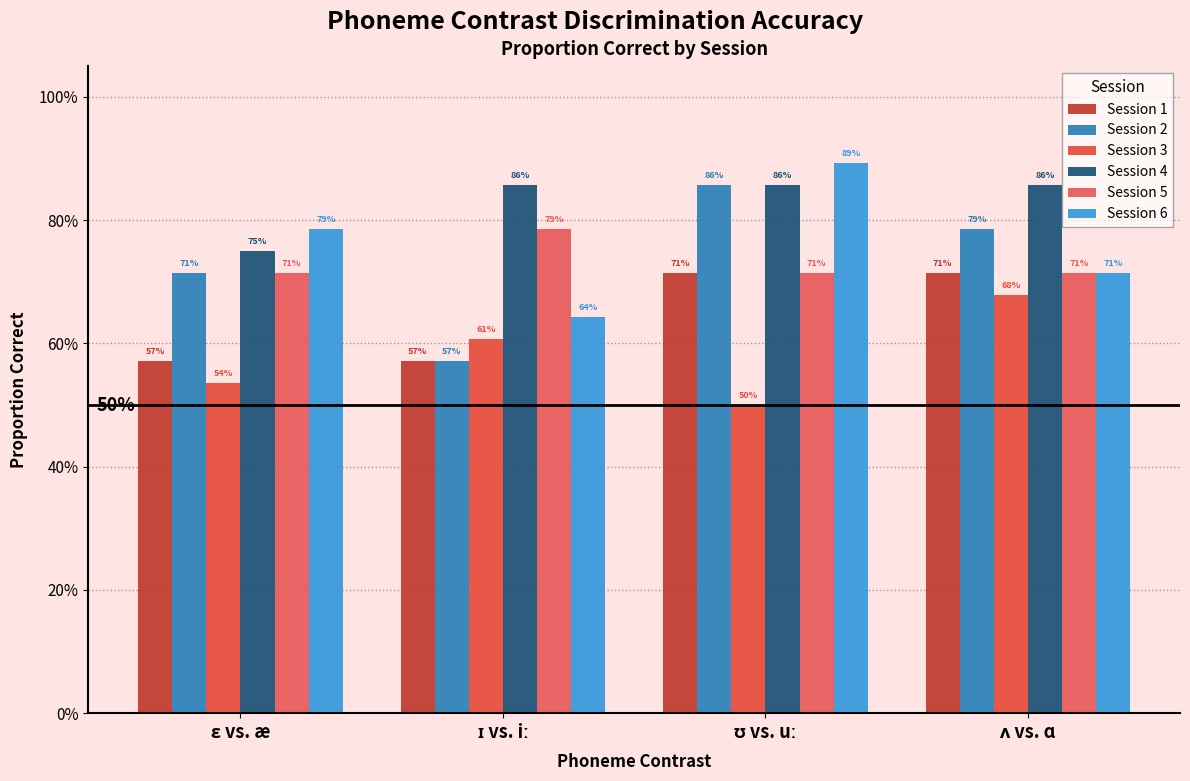

Does the chart contain any negative values?

No